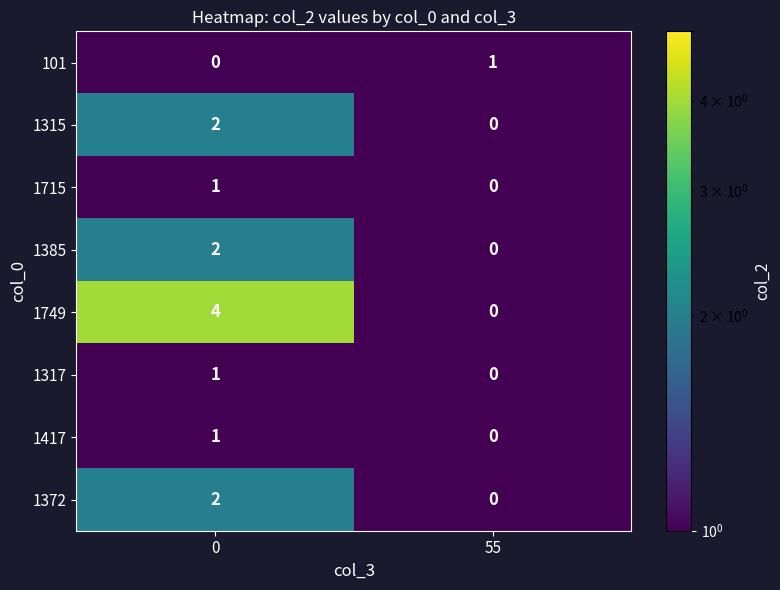

At how many categories does at least one series exceed 3?

1